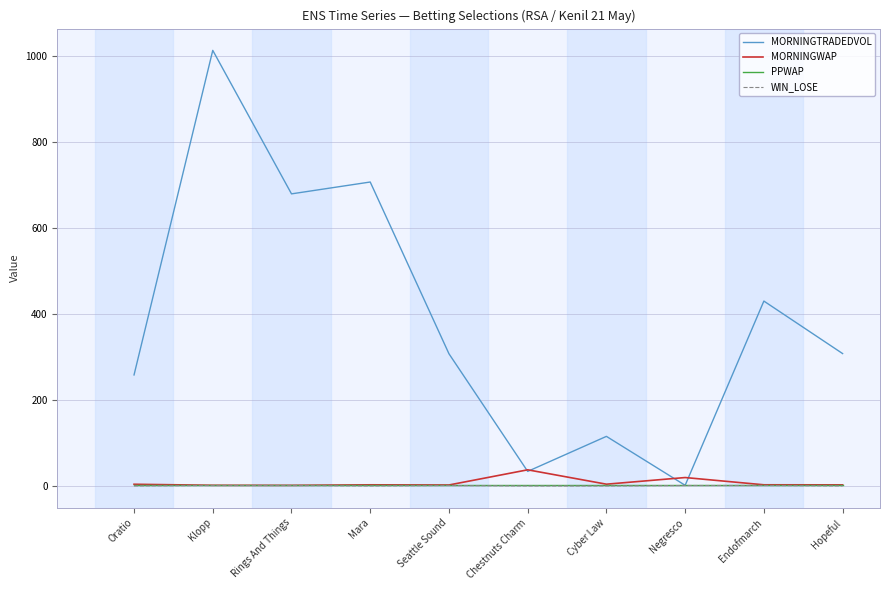

Count the number of categories in the chart.

10